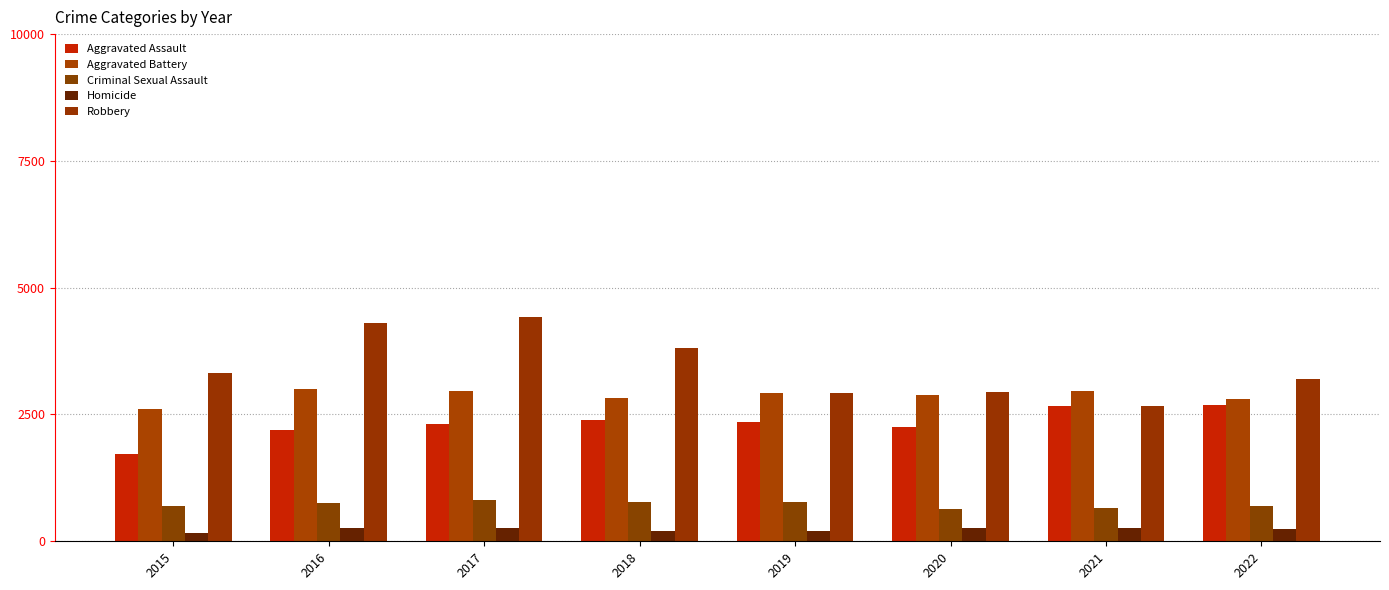

Which label corresponds to the largest value in the chart?

2017